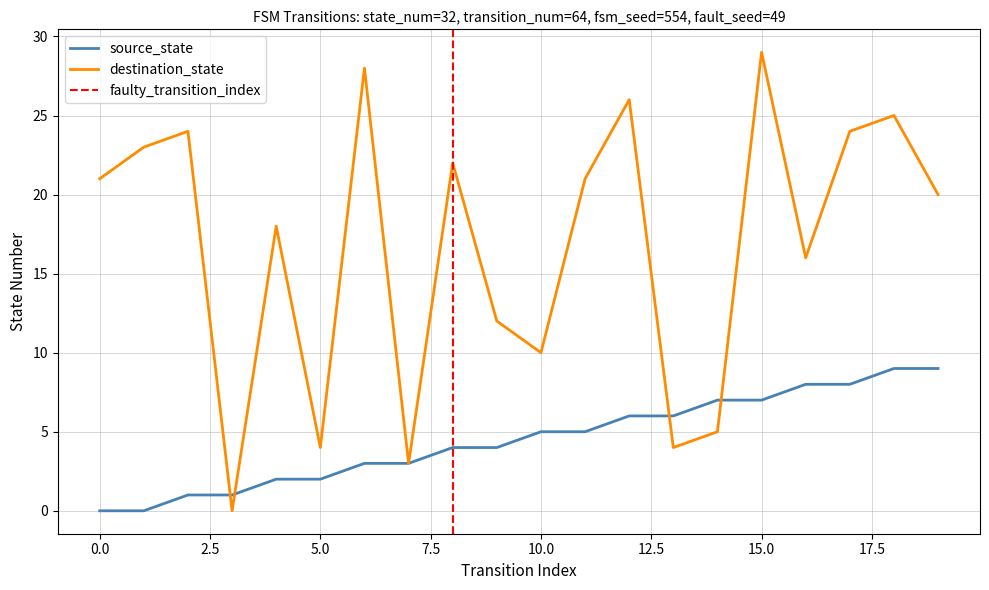

How many values in the source_state series are below 5?

10